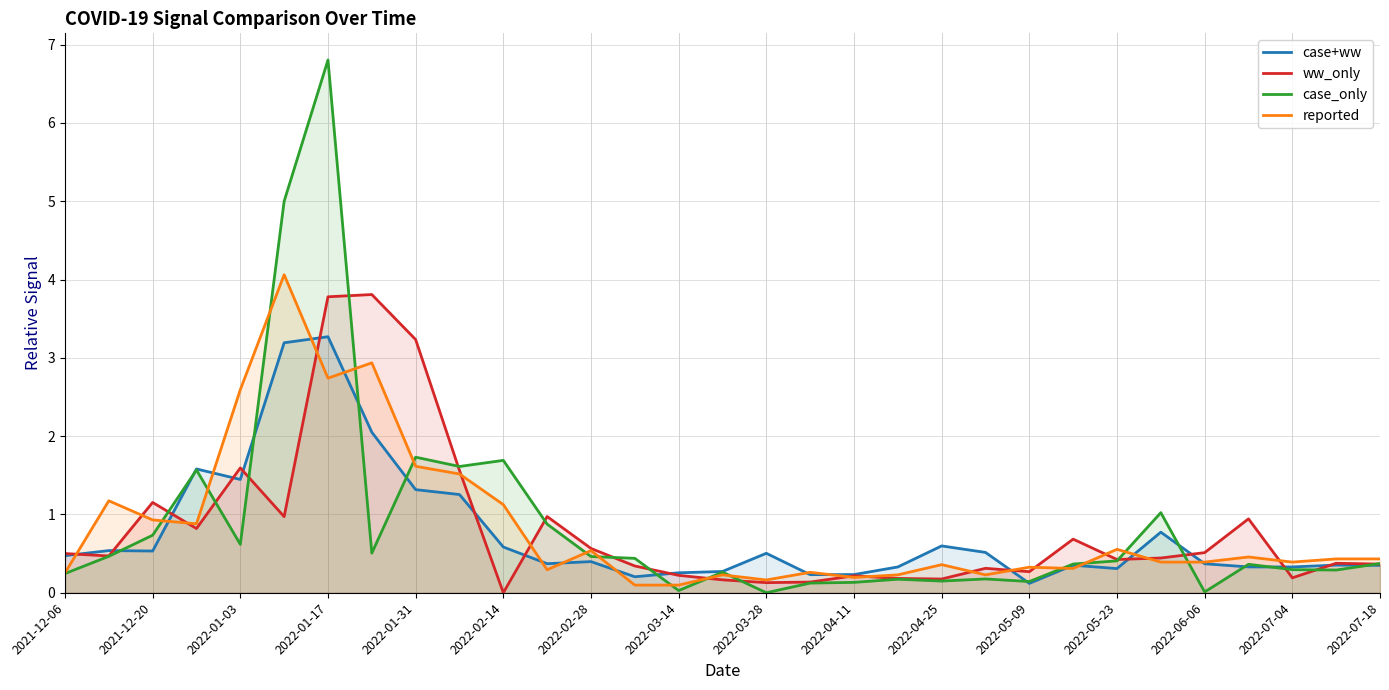

True or false: case+ww has more than 0 interior local peaks.

True